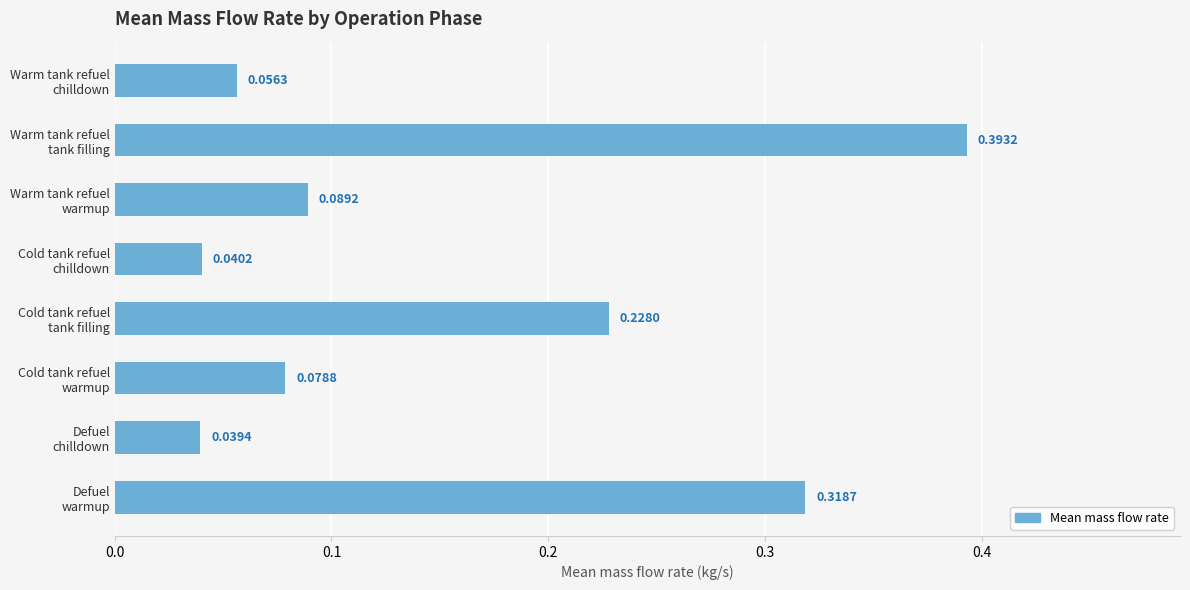

What is the sum of all values?

1.2